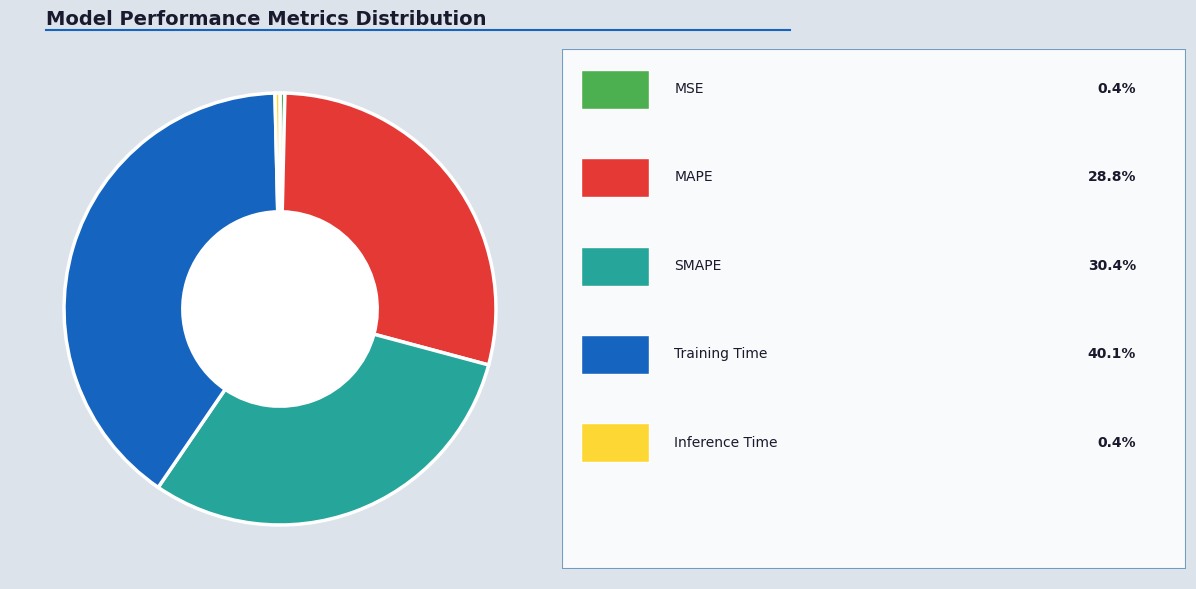

Is there any slice that represents more than half of the pie?

No